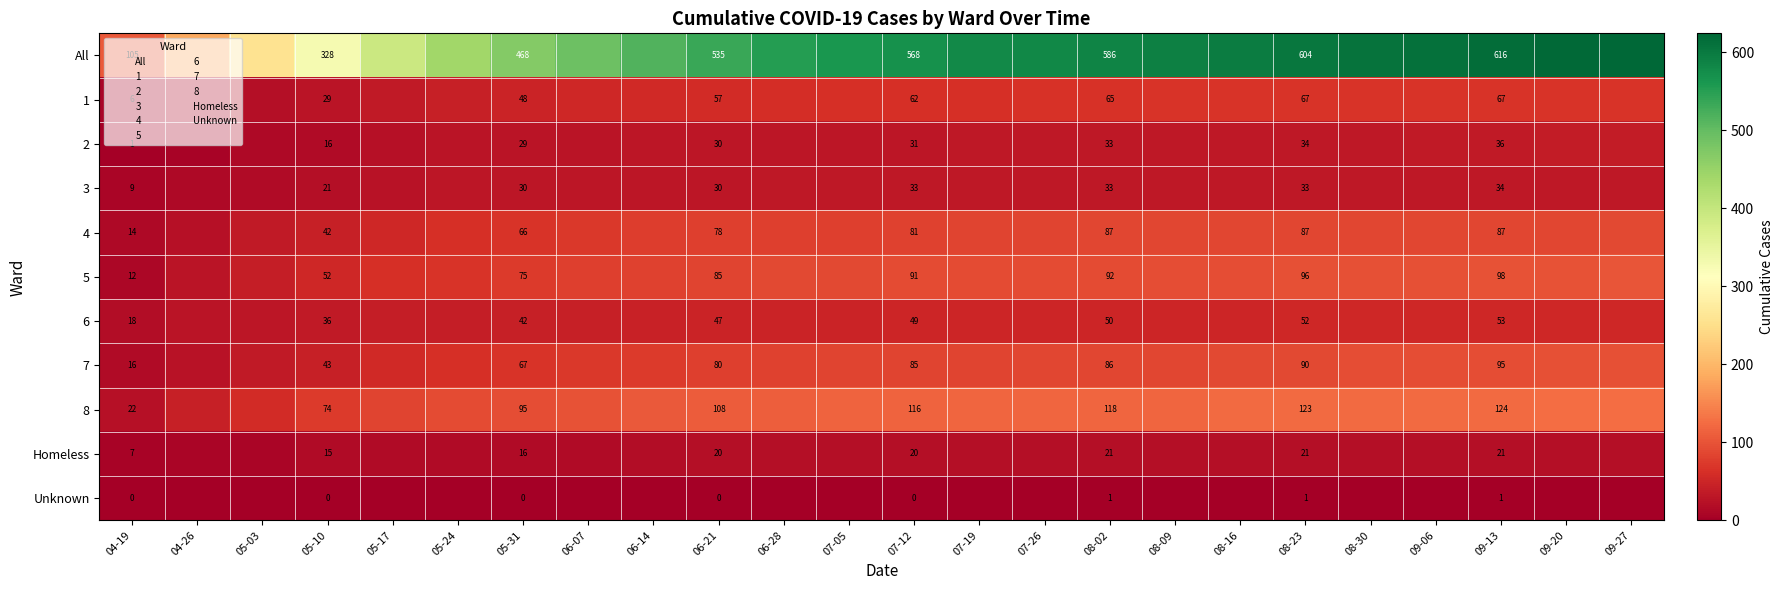

Count the number of categories in the chart.

24